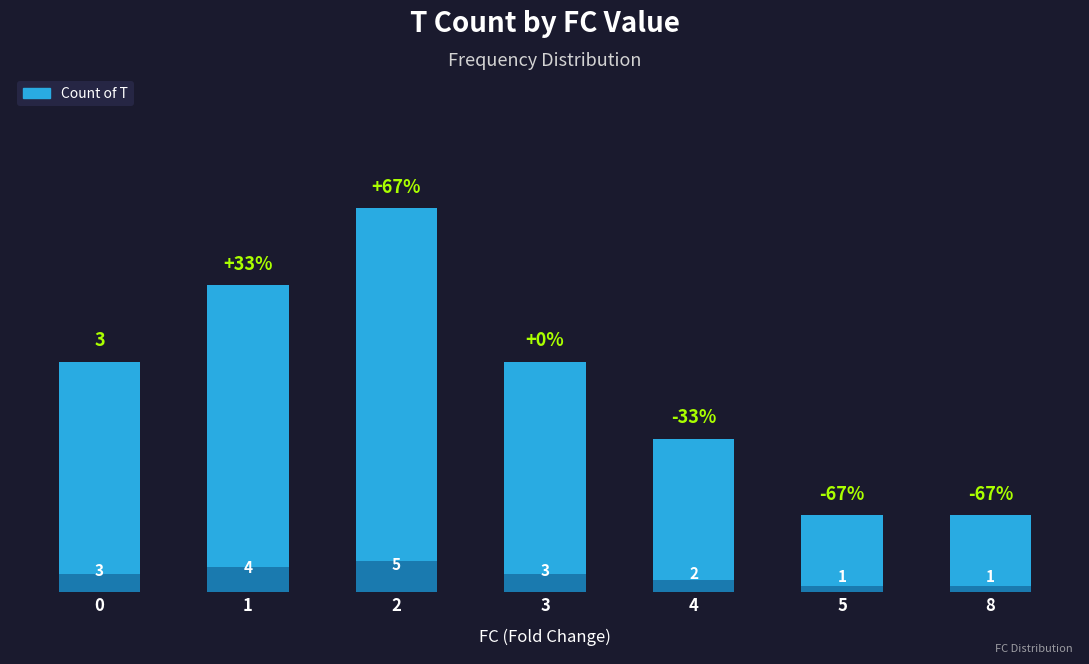

What is the sum of all values?

19